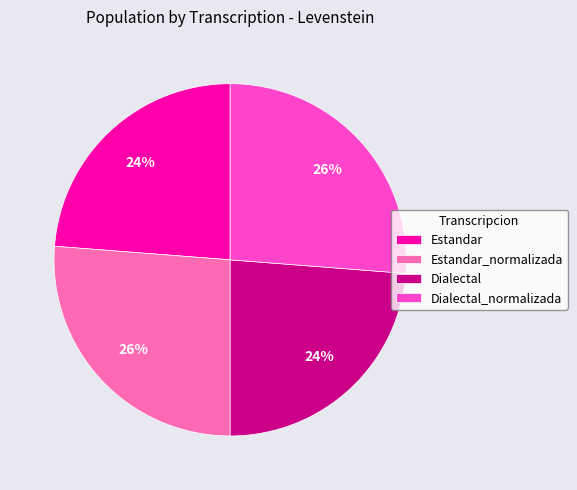

What percentage is the Dialectal_normalizada slice, to the nearest percent?

26%